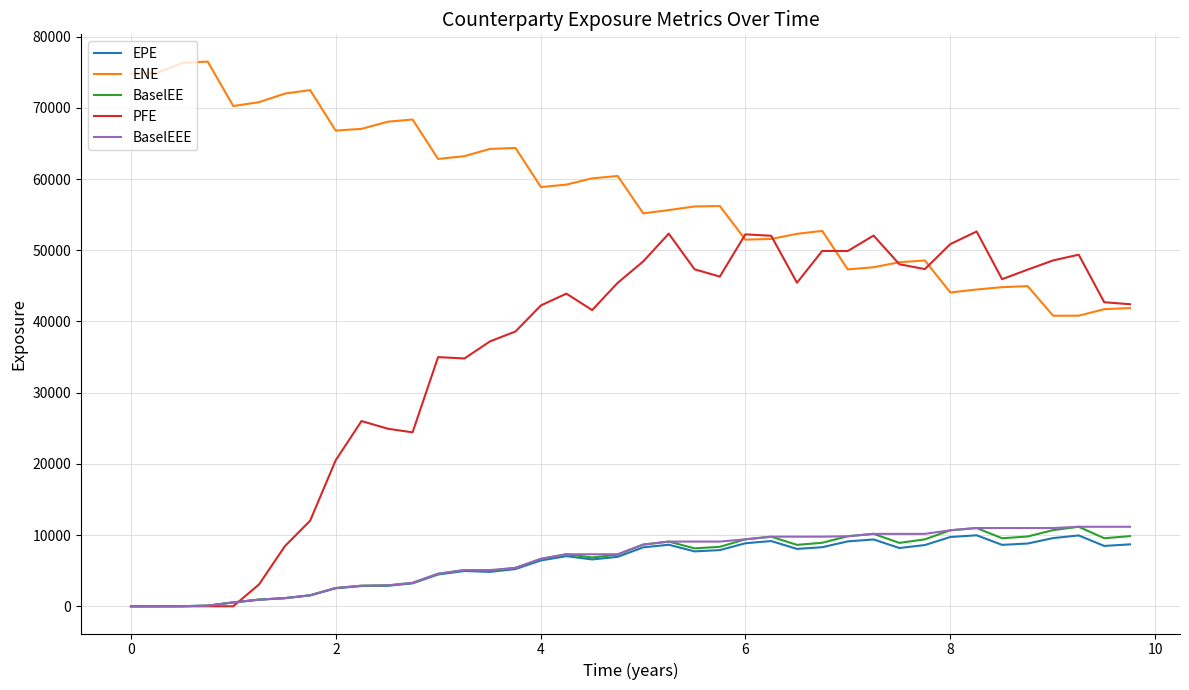

Which series has the widest spread of values?

PFE